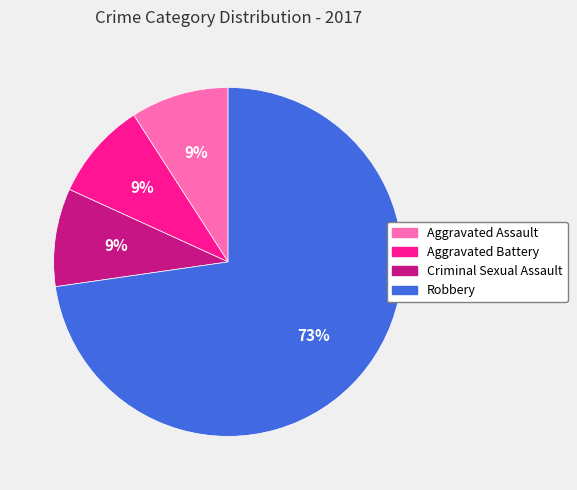

Is there a majority slice in this chart?

Yes